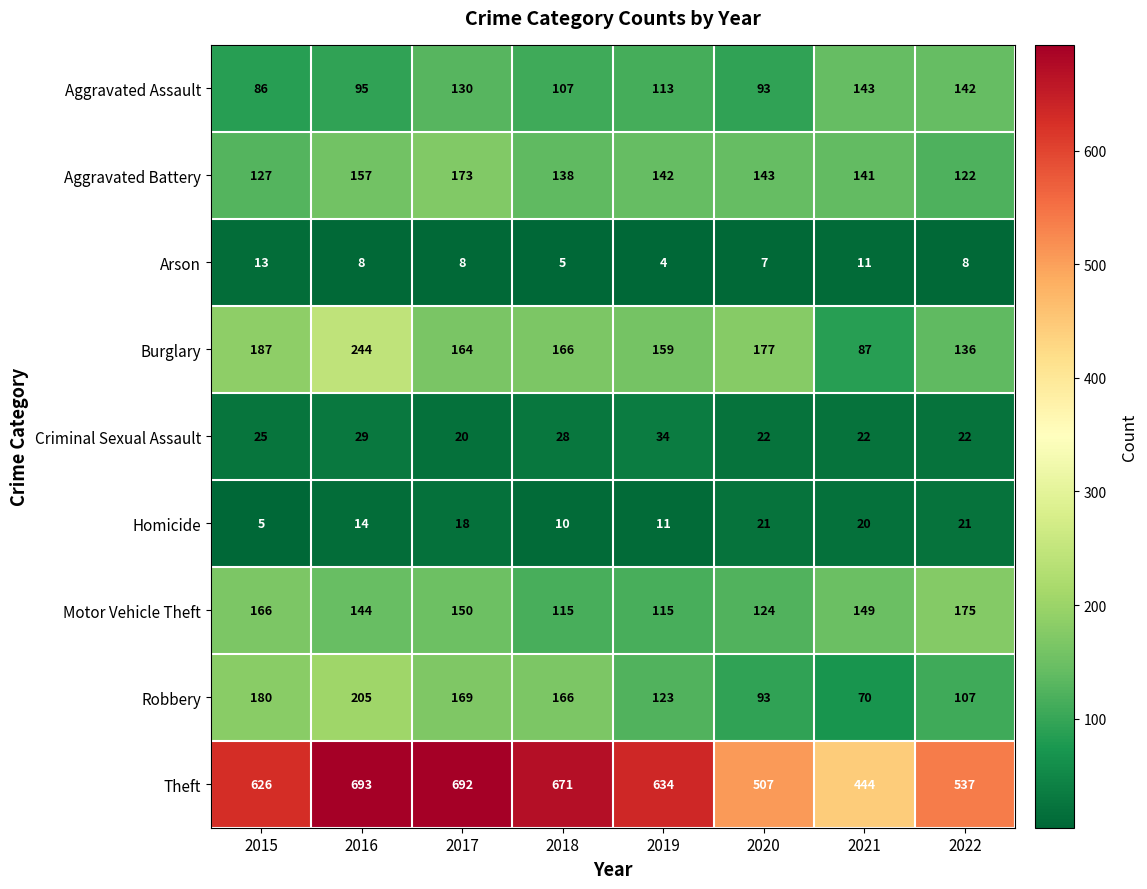

Between 2016 and 2020, which series saw the biggest shift?

Theft